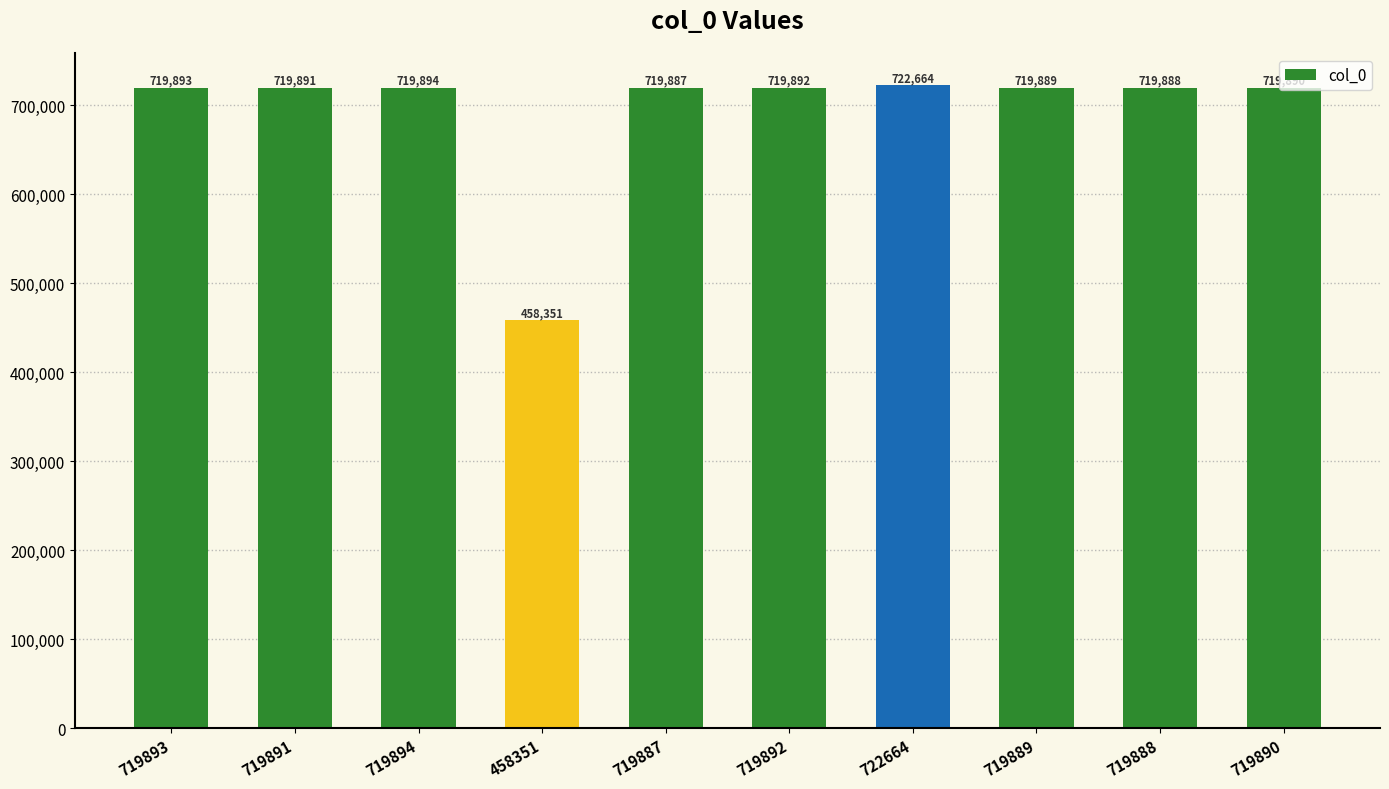

Where is the data nearest to the value 590507?

719887